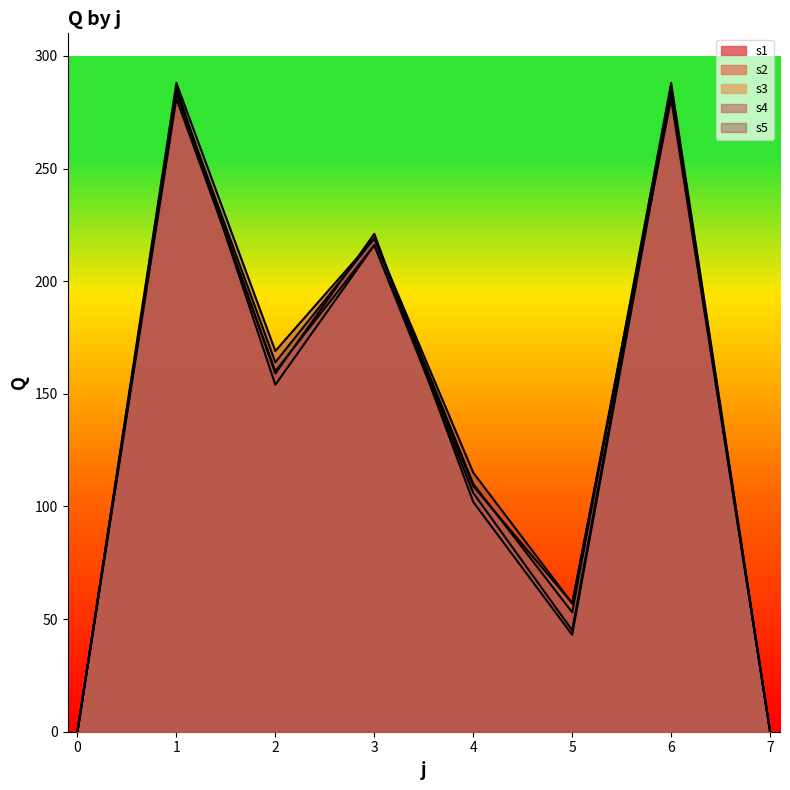

What is the value of the s4 point at the 7th from the left?

288